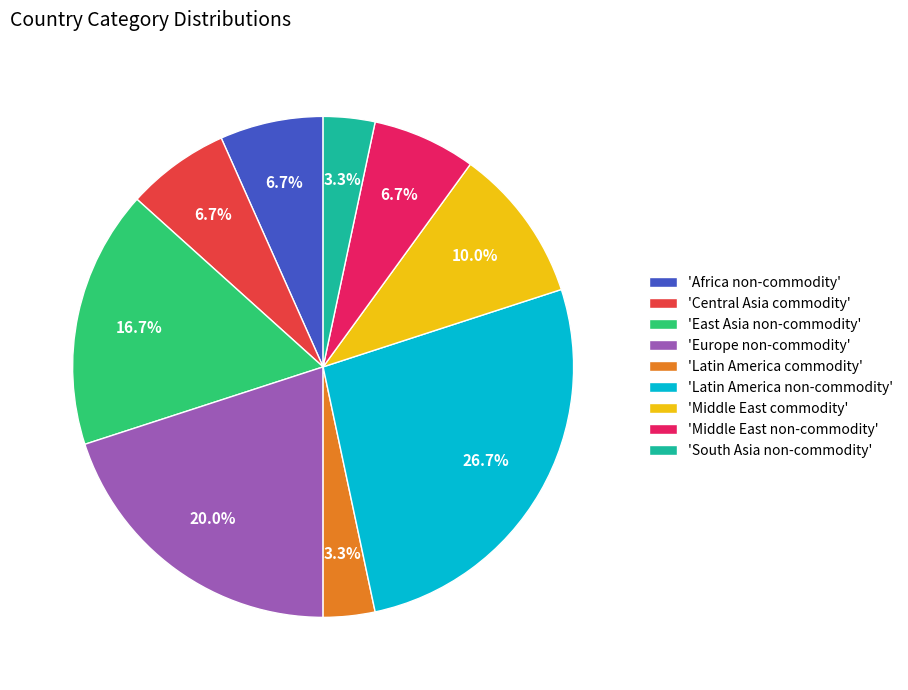

Which slice is the largest?

'Latin America non-commodity'